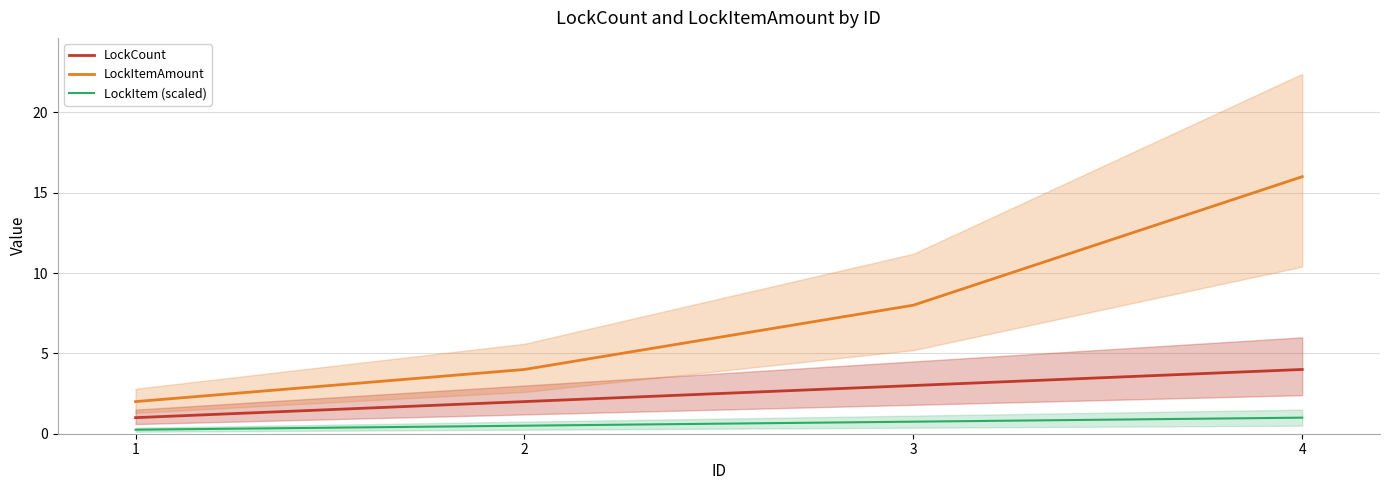

At which label does LockItem (scaled) reach its peak?

4